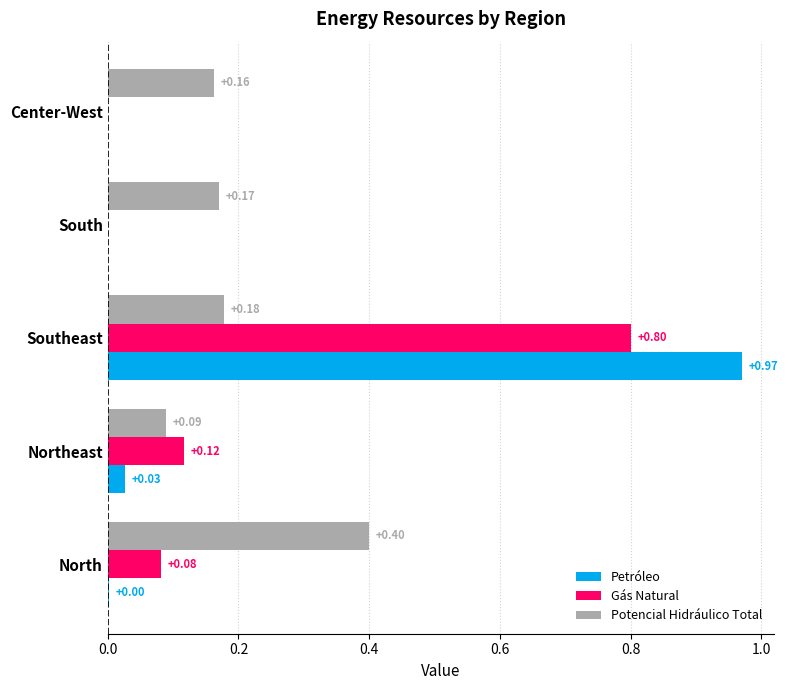

What is the total value across all series at Southeast?

1.9